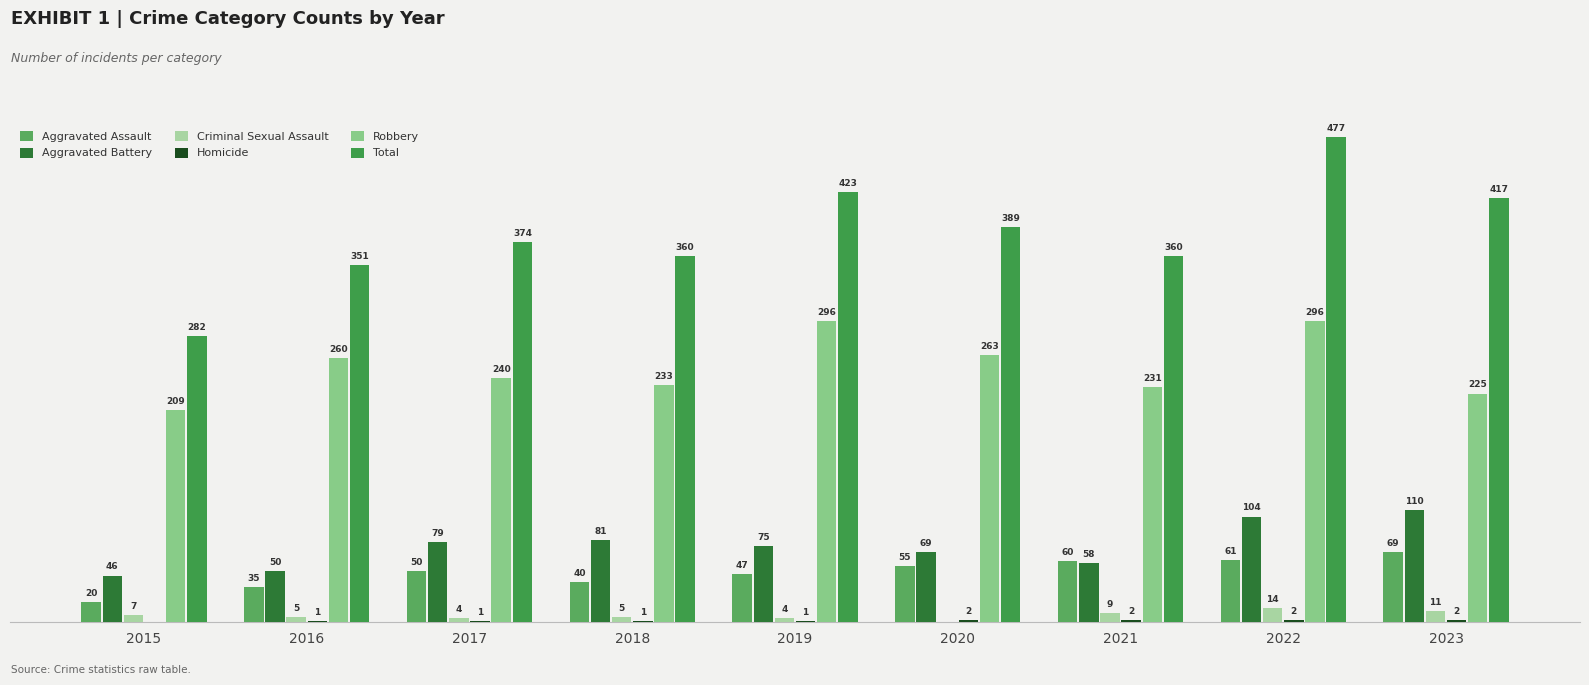

What is the difference between the maximum and minimum values in the Aggravated Assault series?

49